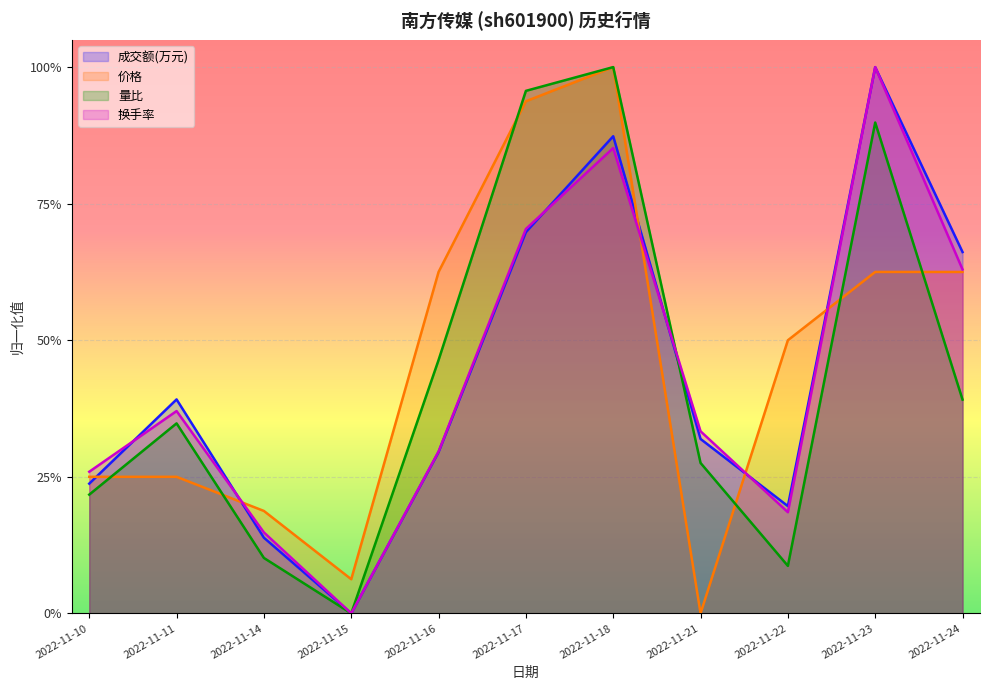

What is the approximate value of 价格 at 2022-11-17?

0.9